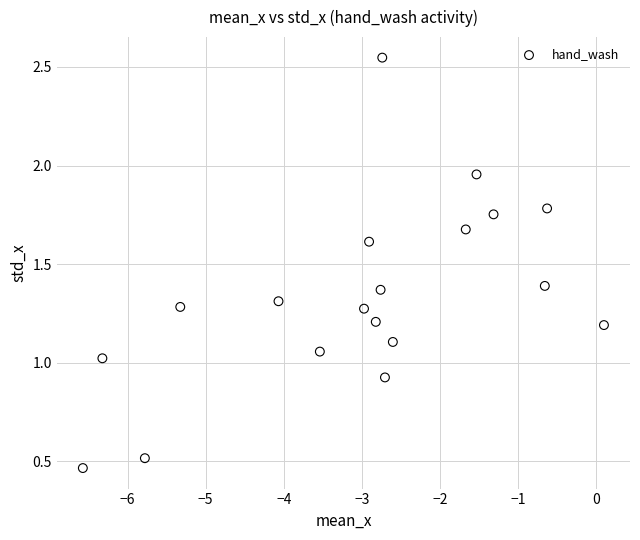

What is the range of X values (max minus min)?

6.7